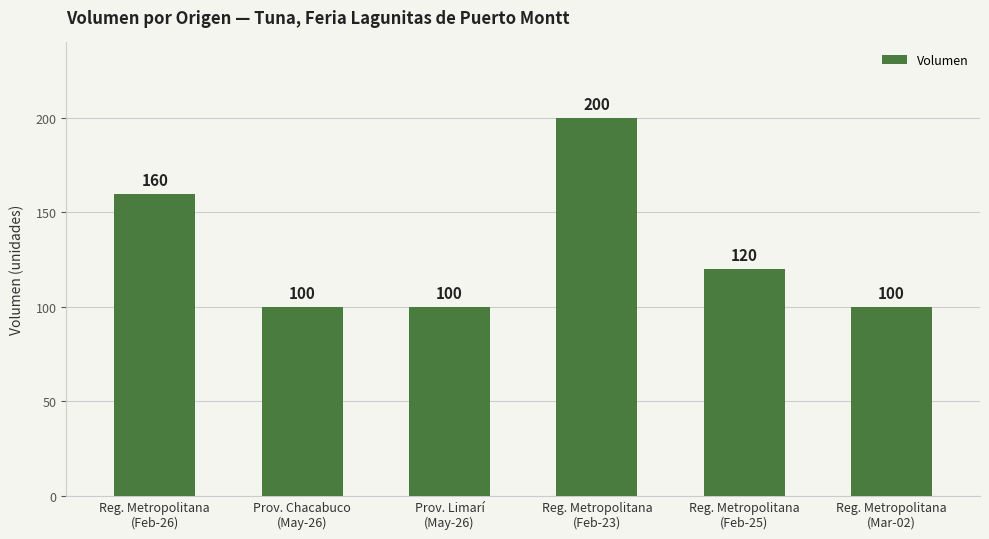

How many bars are there in total?

6